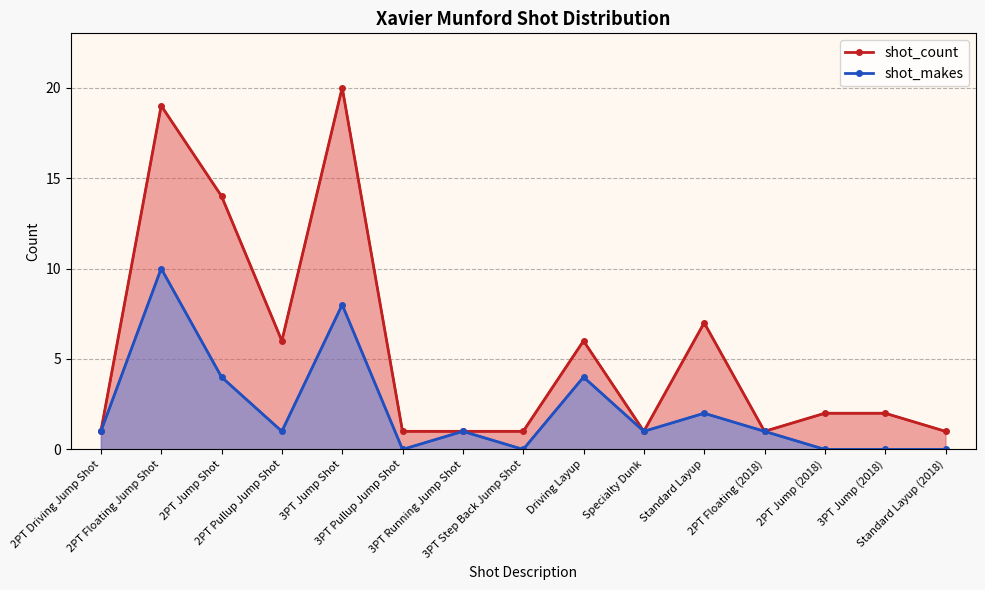

Where is the first local minimum for shot_count?

2PT Pullup Jump Shot